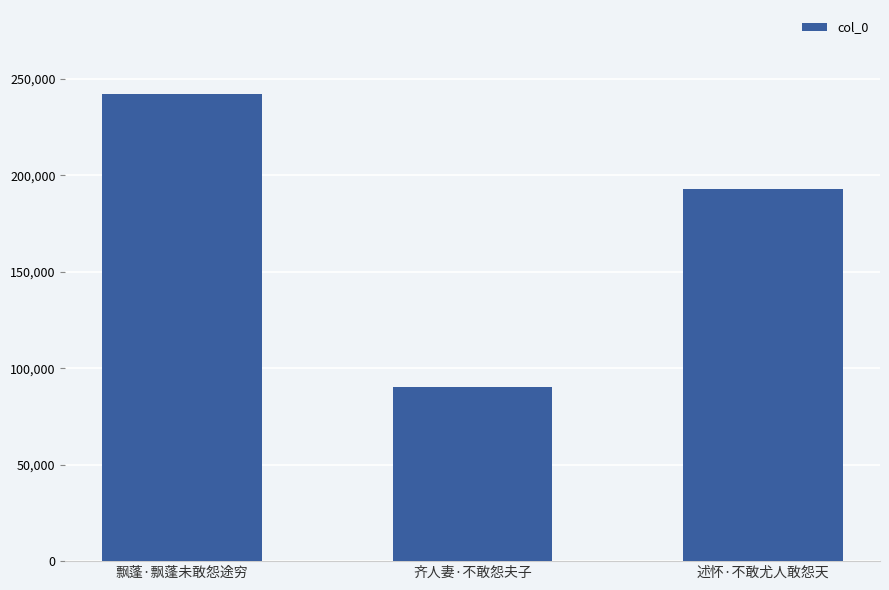

What is the sum of the values at 飘蓬·飘蓬未敢怨途穷 and 齐人妻·不敢怨夫子?

332132